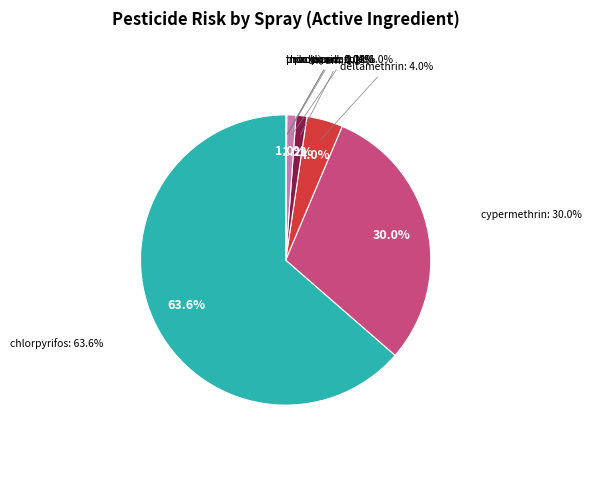

Rank the categories by value from lowest to highest.

thiacloprid, prochloraz, indoxacarb, propiconazole, thiram, deltamethrin, cypermethrin, chlorpyrifos